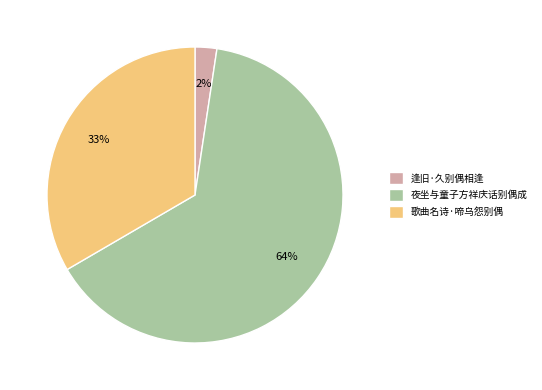

To the nearest percent, what percentage of the pie is 逢旧·久别偶相逢?

2%